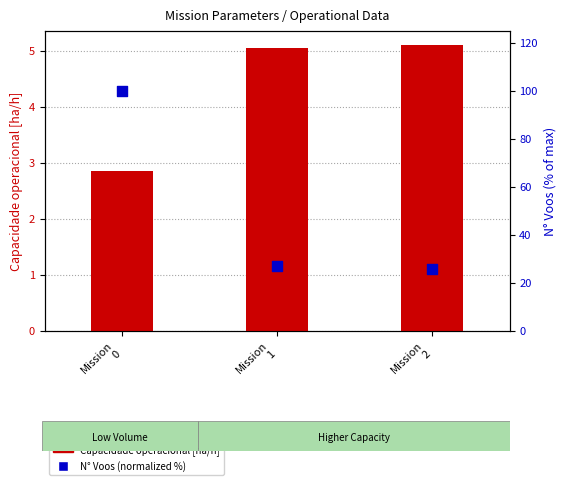

What is the change in value from Mission
0 to Mission
1?

-73.2